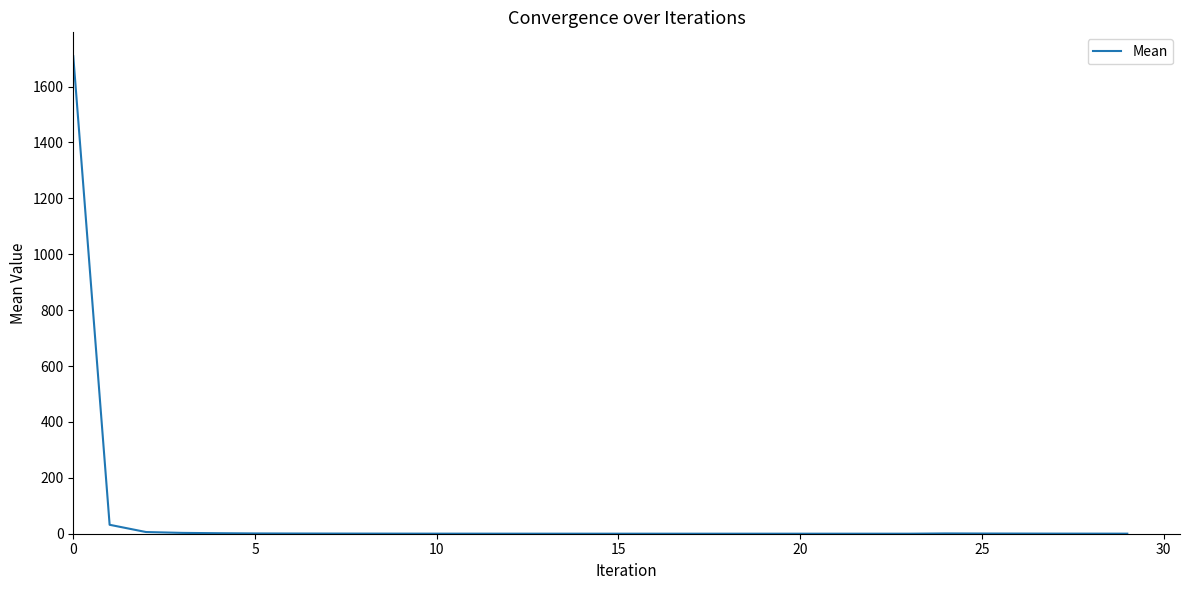

What is the difference between the maximum and minimum values?

1708.5